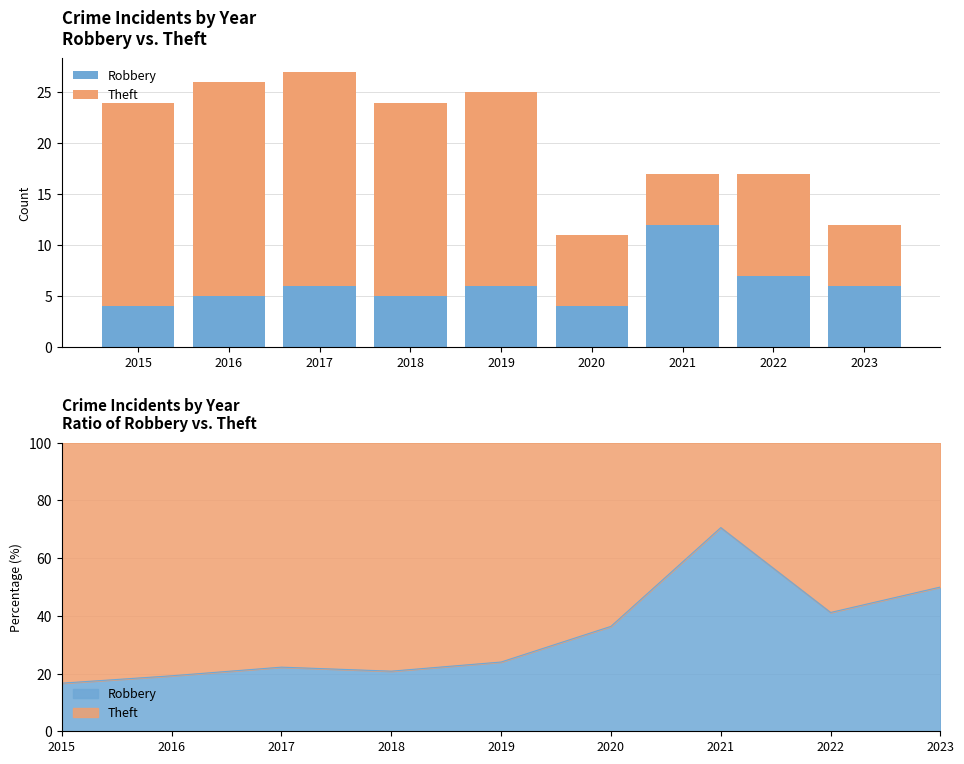

How many data points does each series have?

9